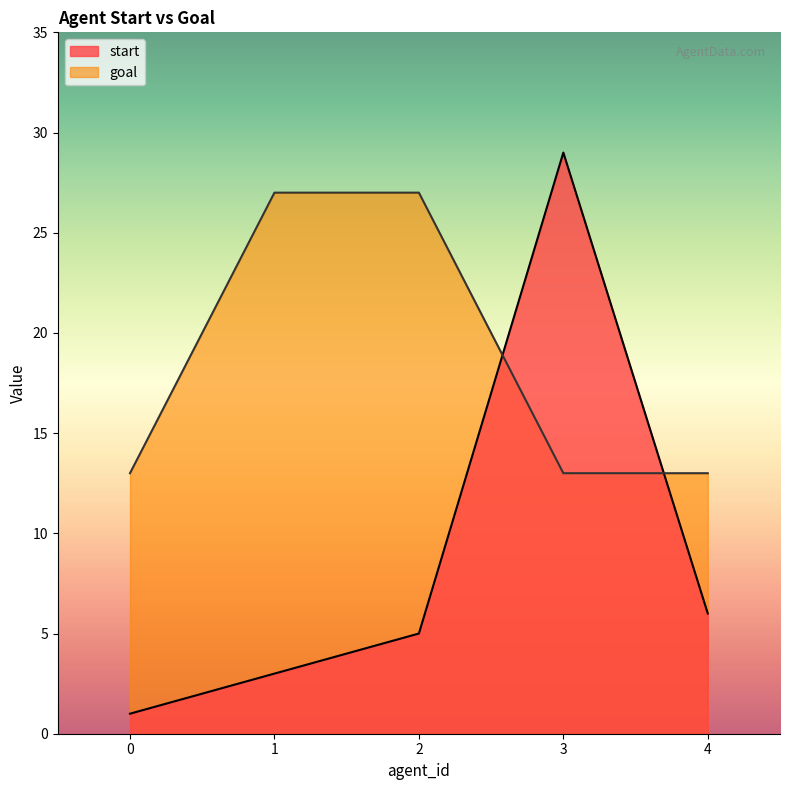

The value of goal at 2 is 18. True or false?

False